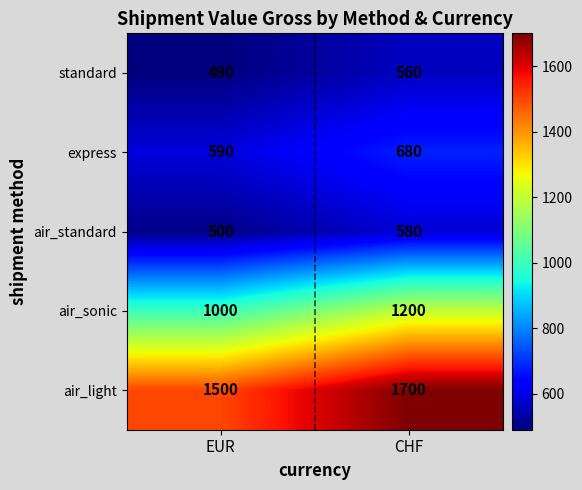

What is the sum of the standard values at EUR and CHF?

1050